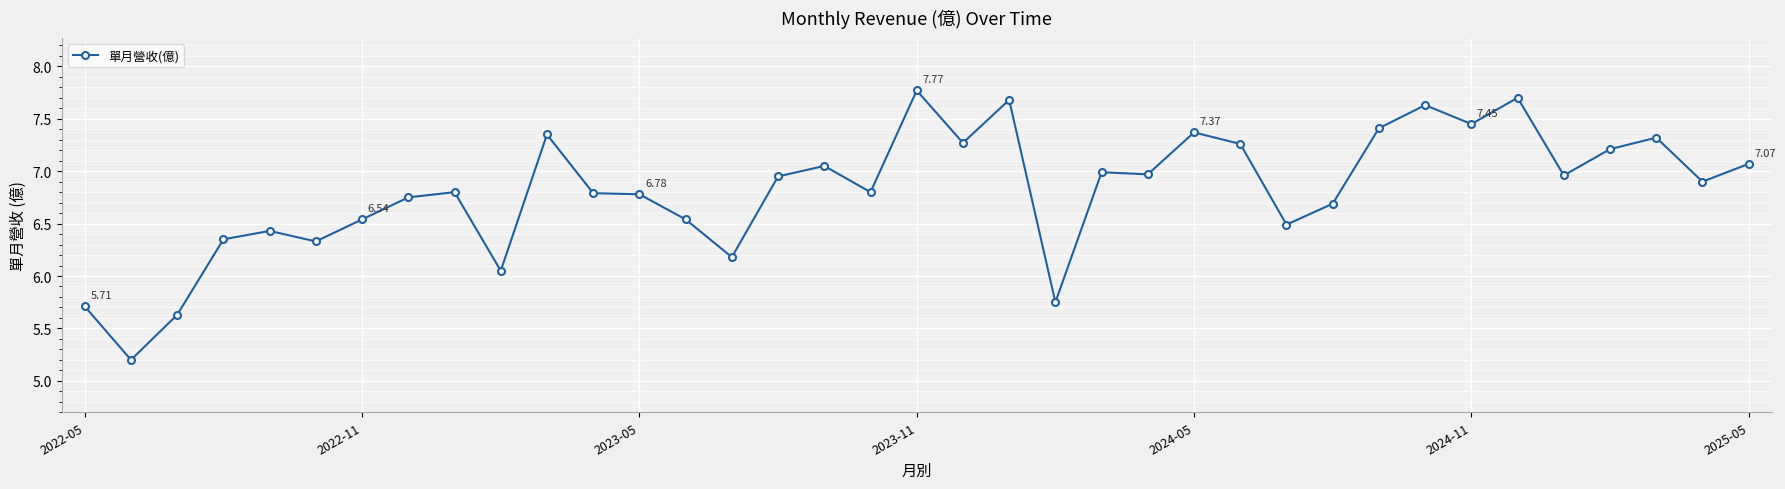

True or false: the data has more than 0 interior local peaks.

True